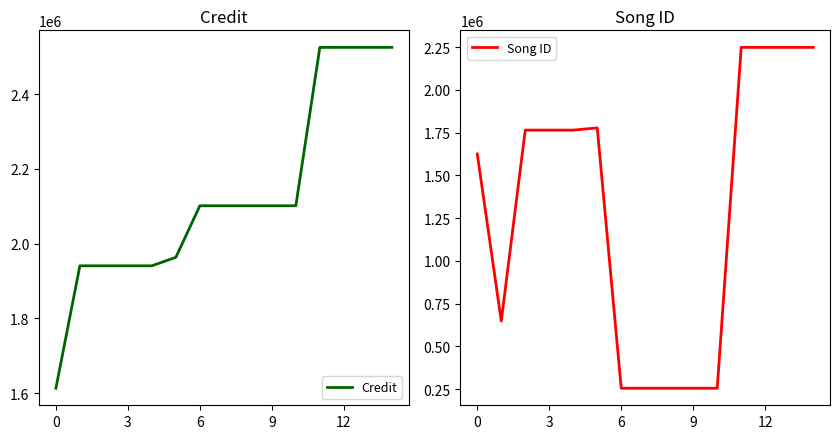

Is it true that Song ID equals 859633 at 0?

False